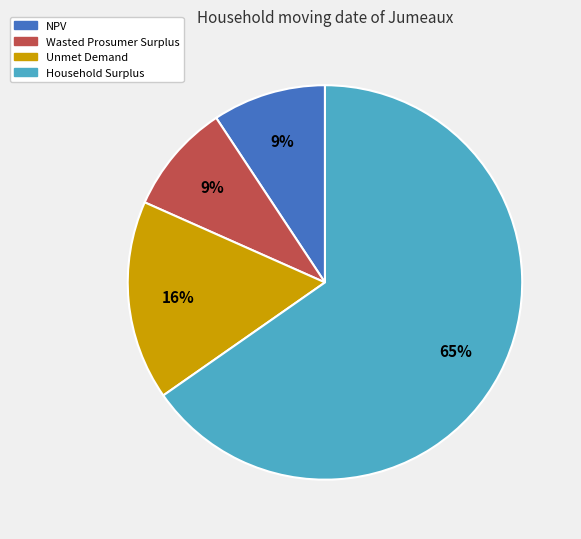

Do Household Surplus and Wasted Prosumer Surplus together represent more than half of the pie?

Yes